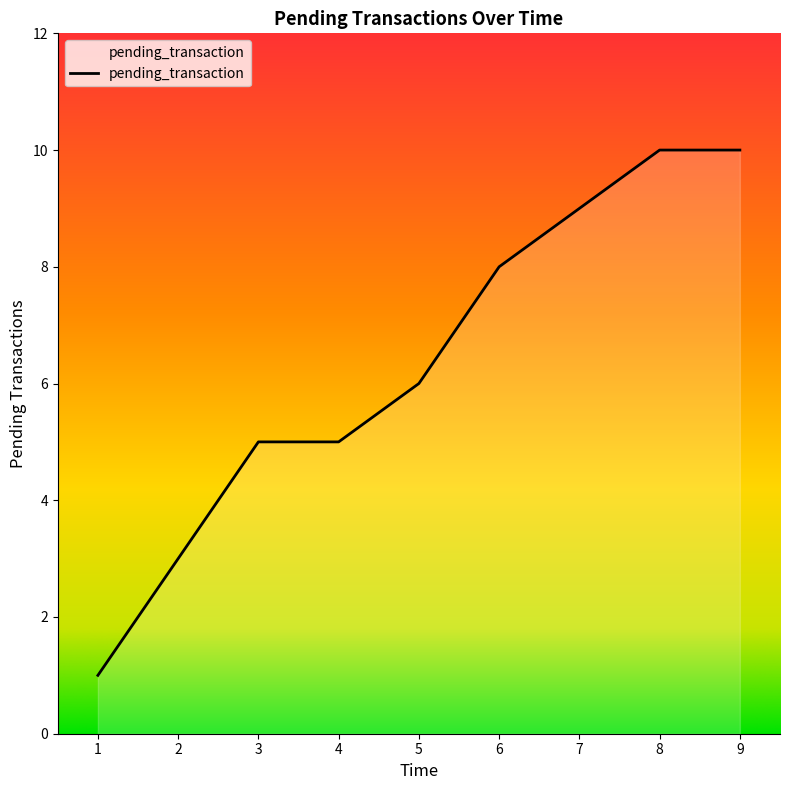

Is it true that the value at 2 is 3?

True